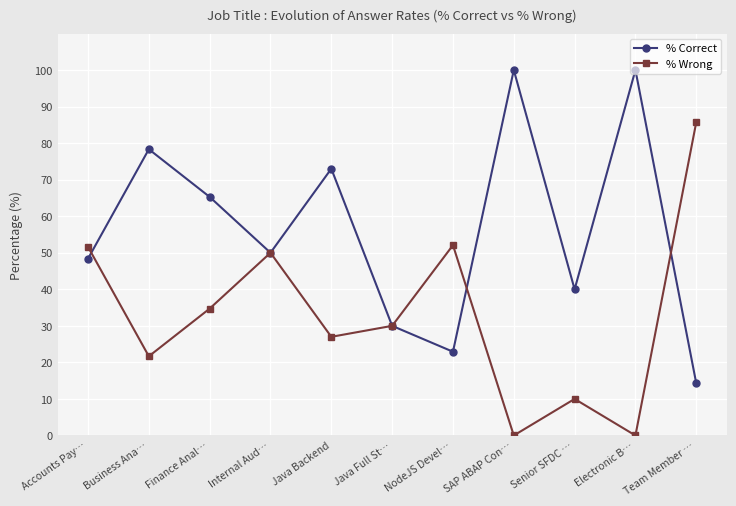

What is the difference between the highest and lowest values at NodeJS Devel…?

29.2